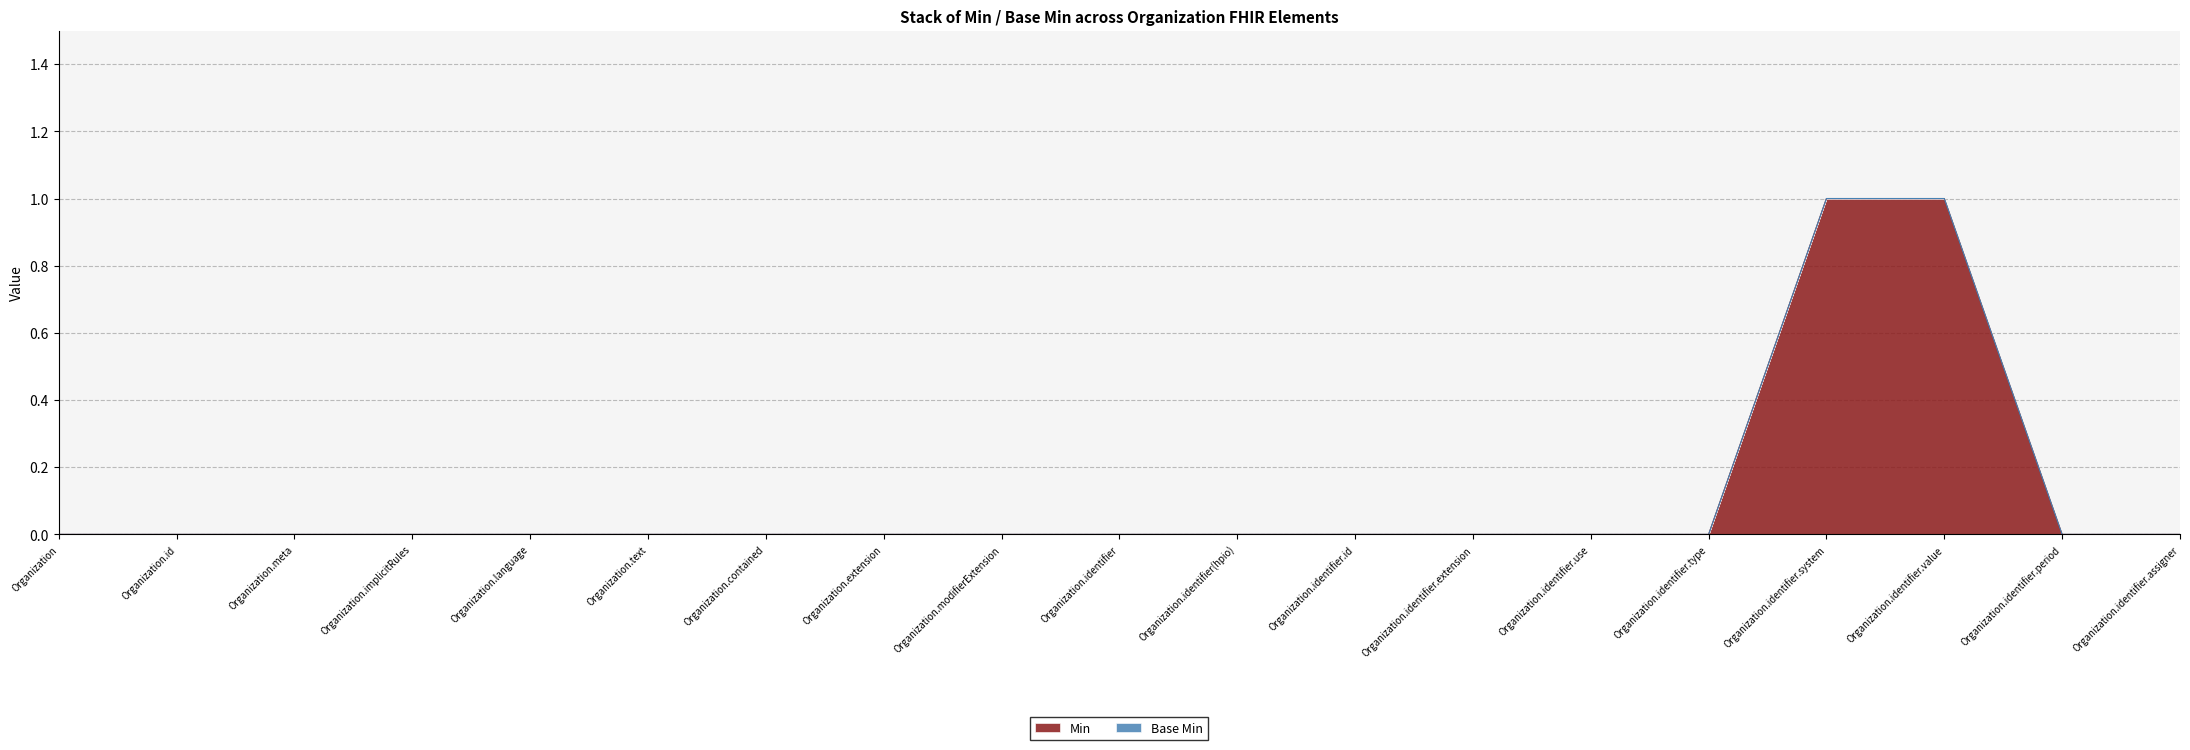

Count the number of values greater than 0.

2